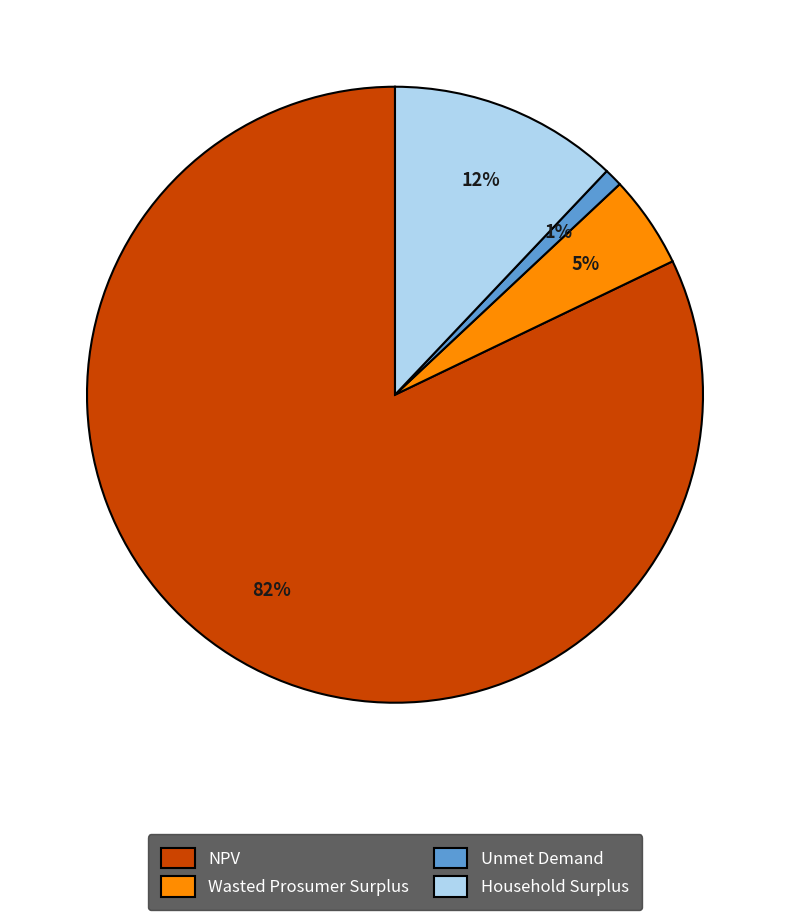

Approximately how many times larger is the value at NPV compared to Household Surplus?

6.8